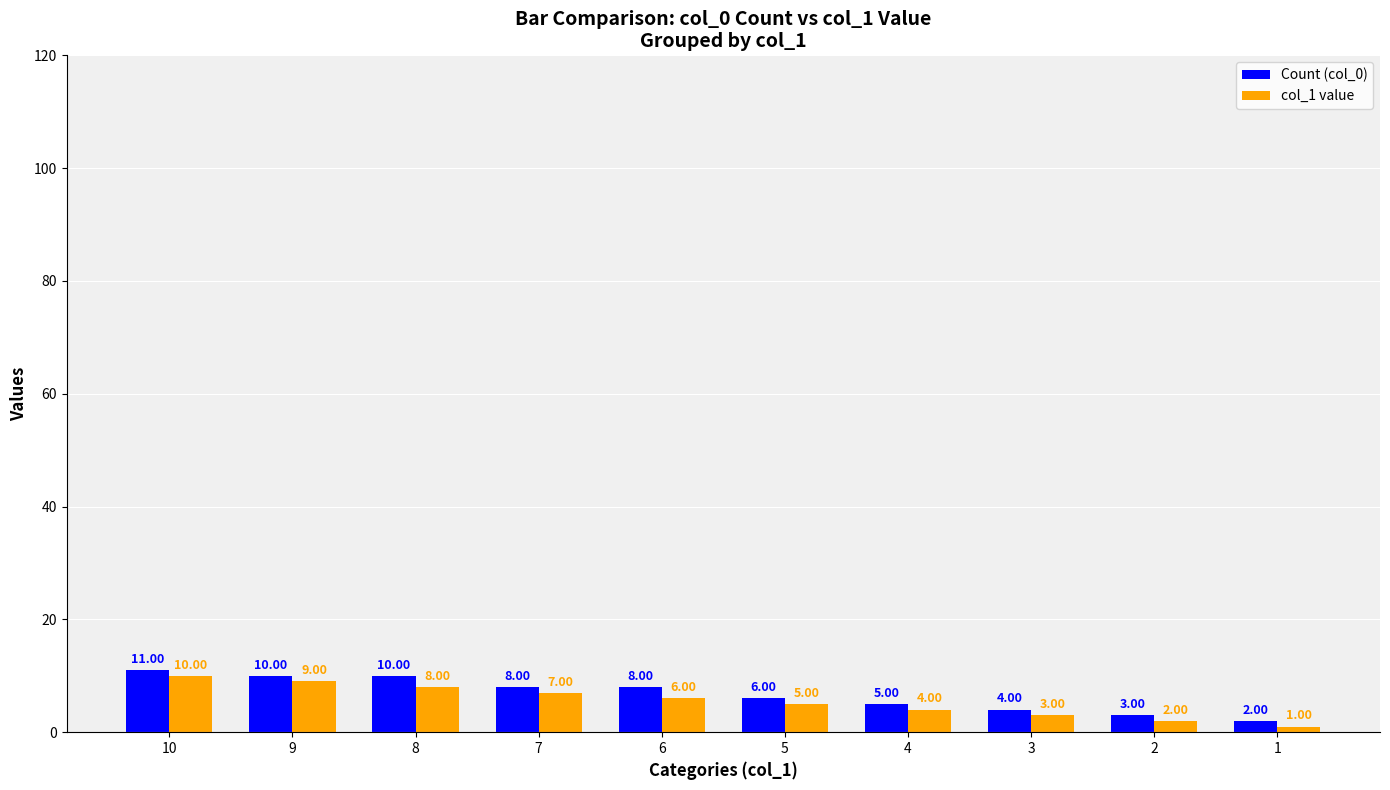

Reading left to right, transcribe all the data shown in this chart.

Count (col_0): 11	10	10	8	8	6	5	4	3	2
col_1 value: 10	9	8	7	6	5	4	3	2	1